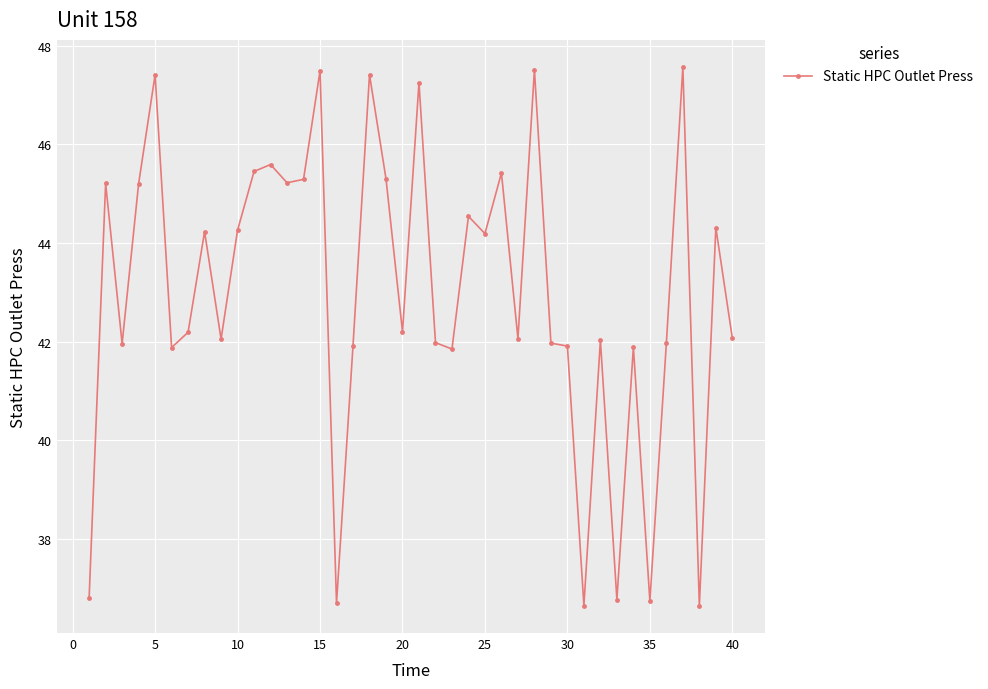

True or false: the data has more than 0 interior local peaks.

True